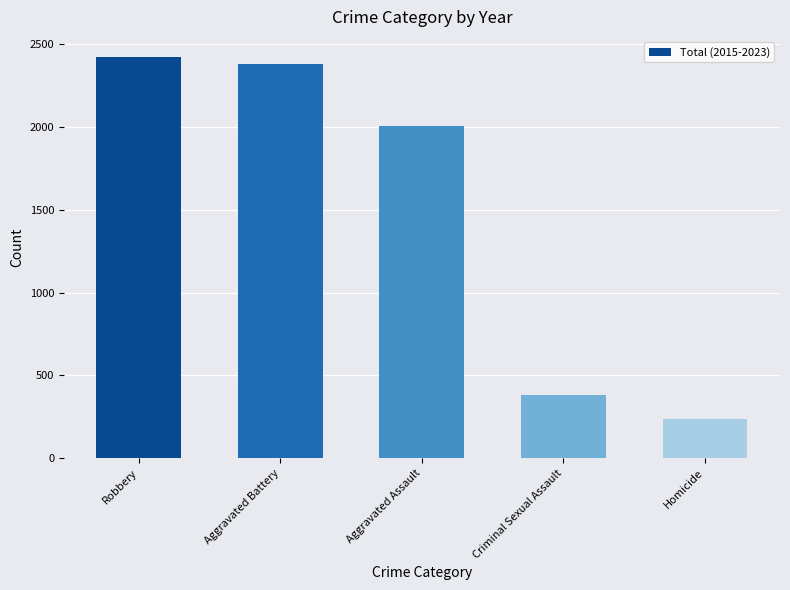

What is the sum of all values?

7419